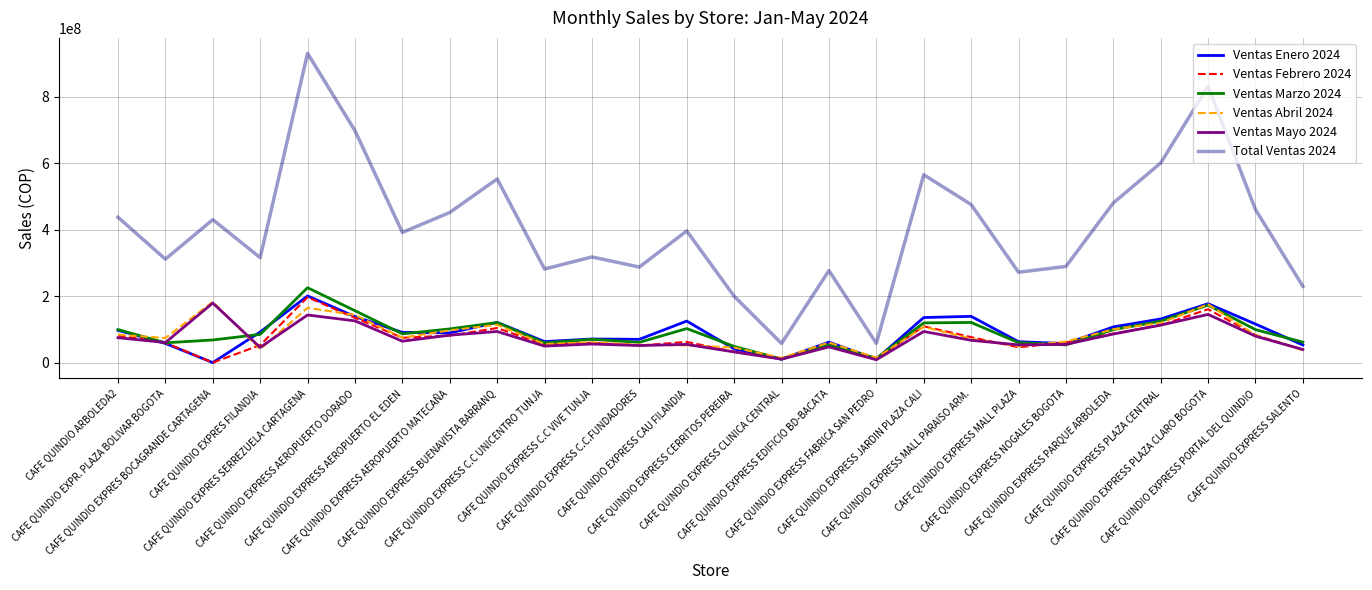

True or false: Ventas Febrero 2024 and Total Ventas 2024 intersect in this chart.

False